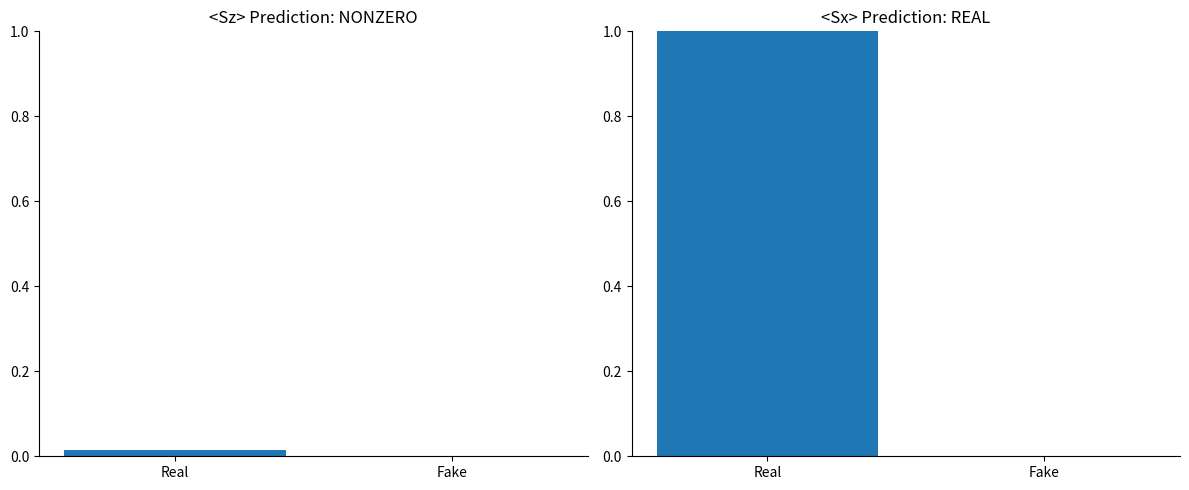

At which category is the sum across all series the highest?

Real